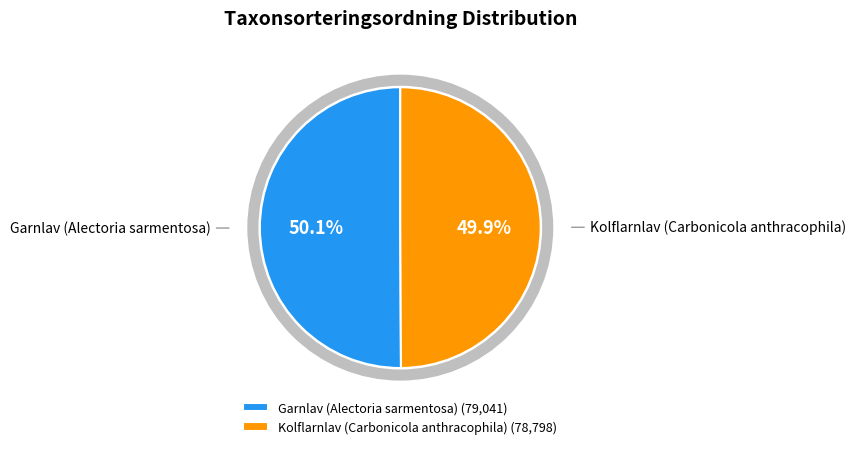

Does any single category account for the majority?

Yes